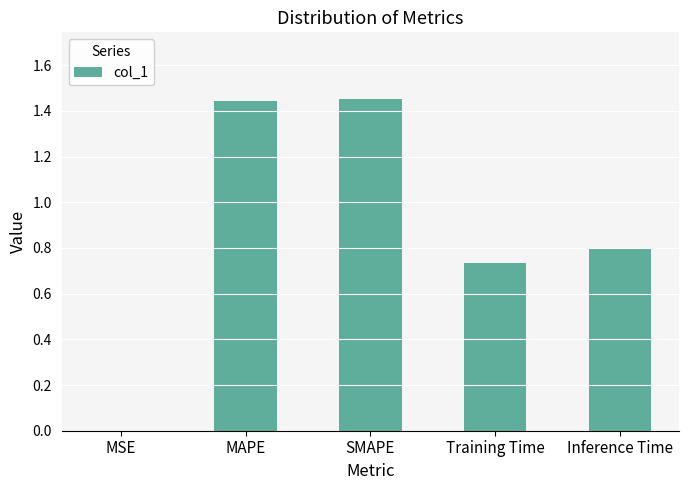

What is the sum of all values?

4.4